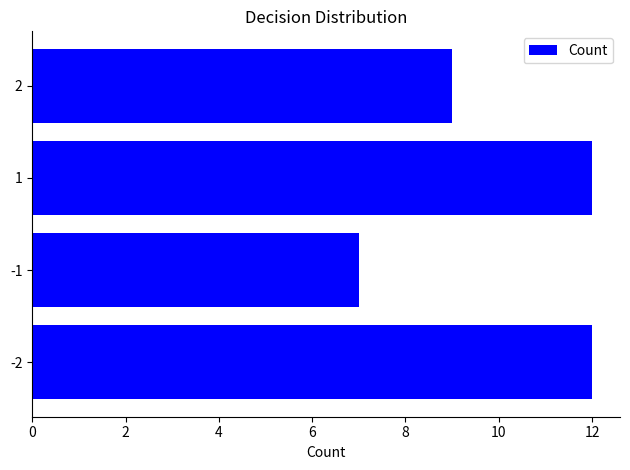

Reading bottom to top, transcribe all the data shown in this chart.

-2=12	-1=7	1=12	2=9